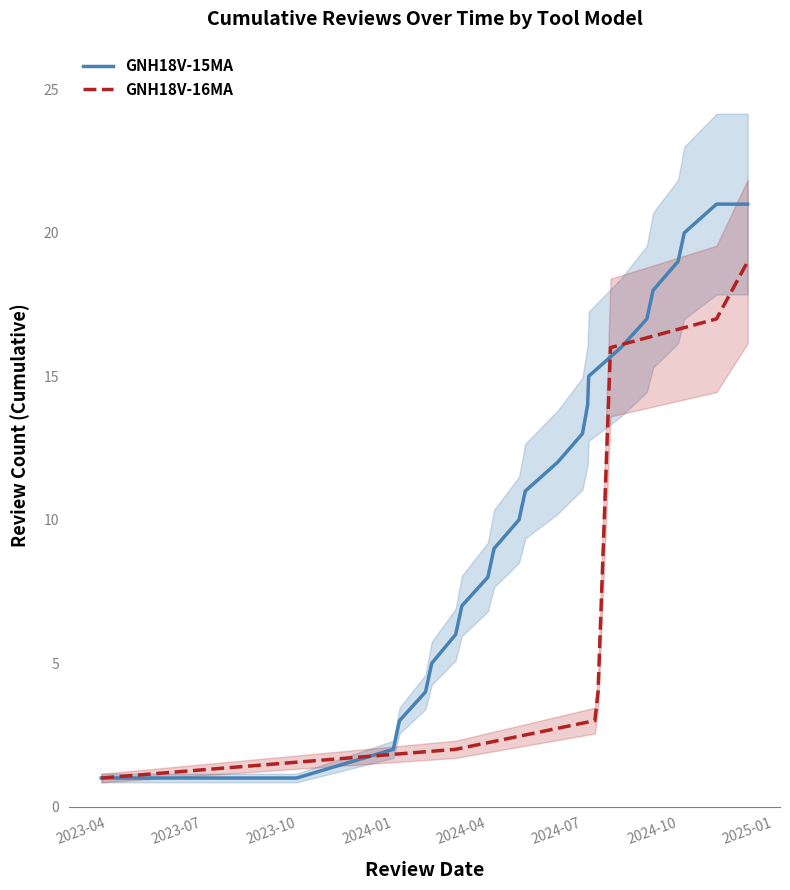

What is the highest value of the GNH18V-15MA series?

21.0